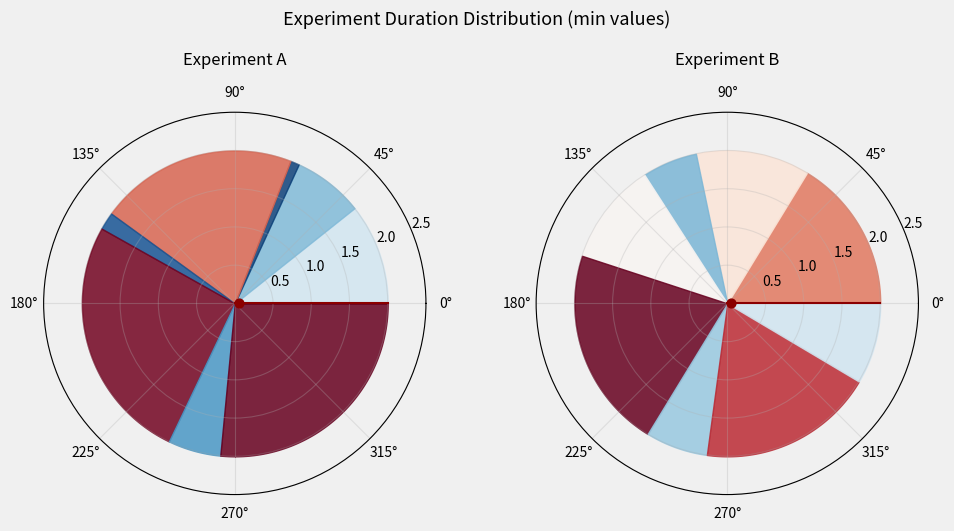

Does 5 account for over 50% of the chart?

No